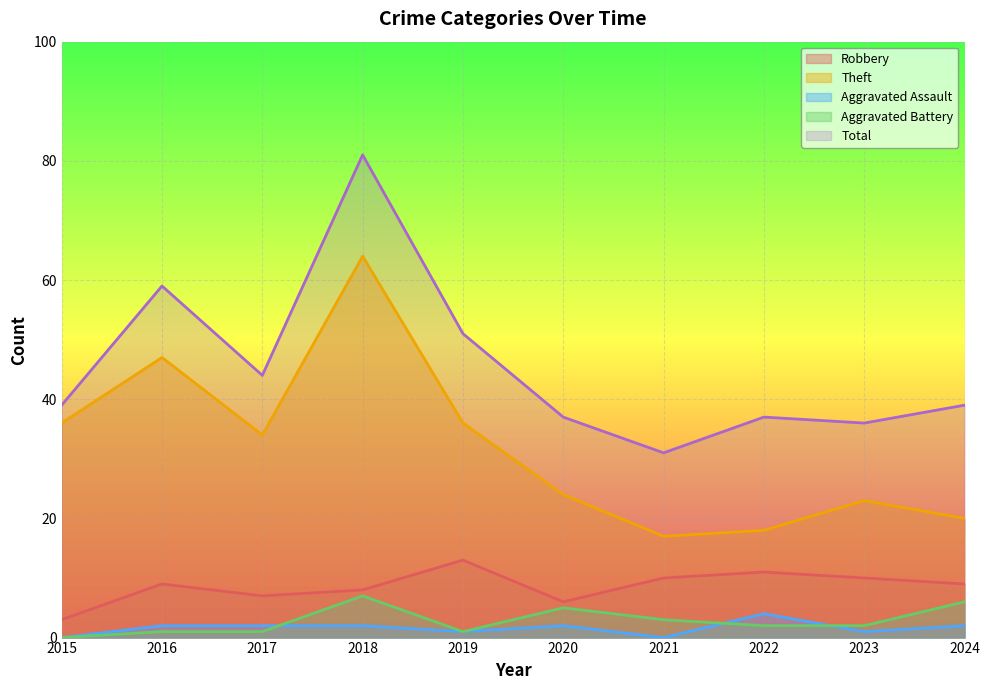

True or false: Total and Aggravated Battery cross at least once.

False